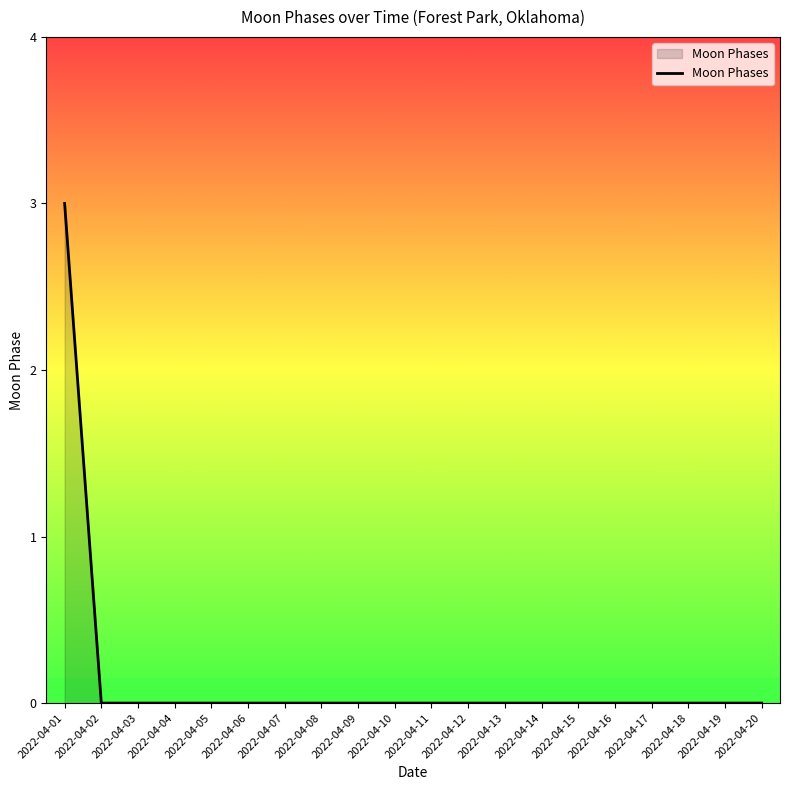

What is the difference between the maximum and minimum values?

3